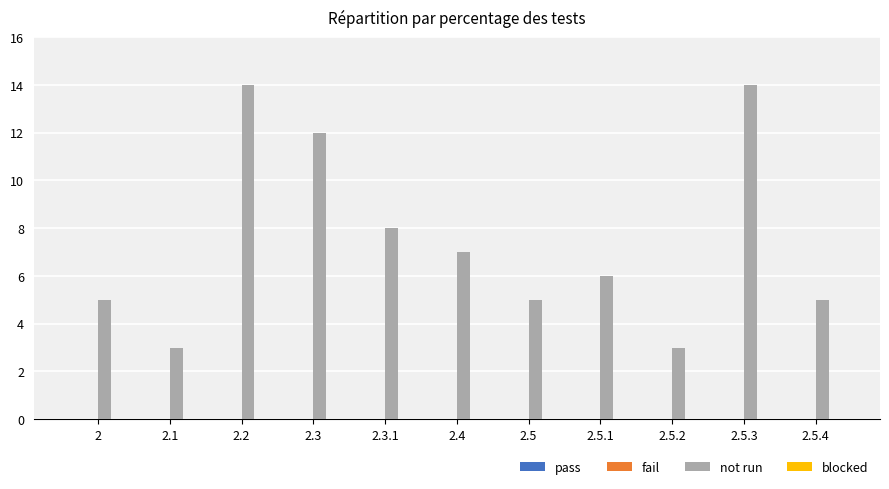

True or false: the data shows 19 at 2.3.

False